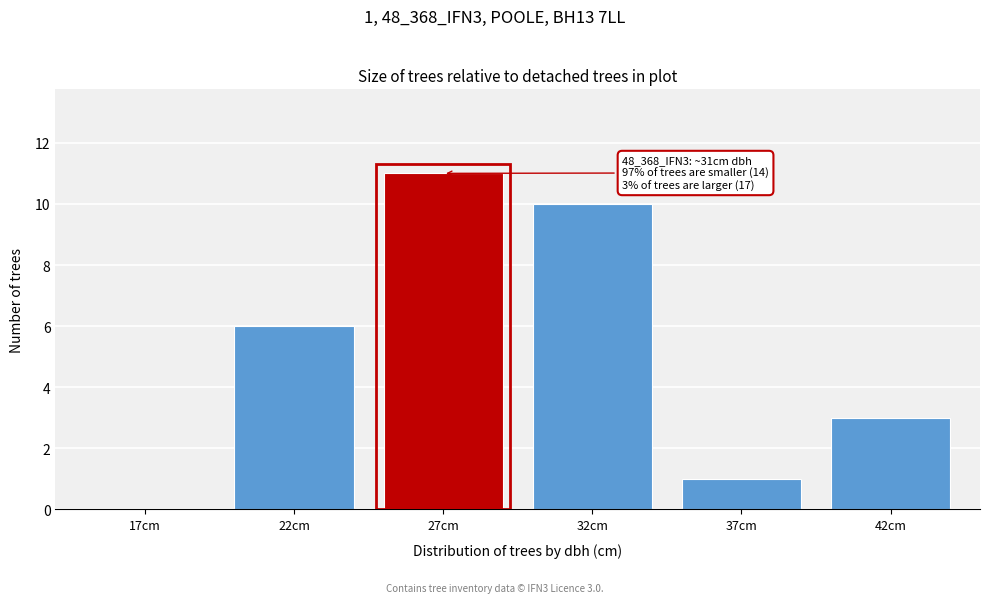

Reading right to left, what are all the values shown in this chart?

42cm=3	37cm=1	32cm=10	27cm=11	22cm=6	17cm=0